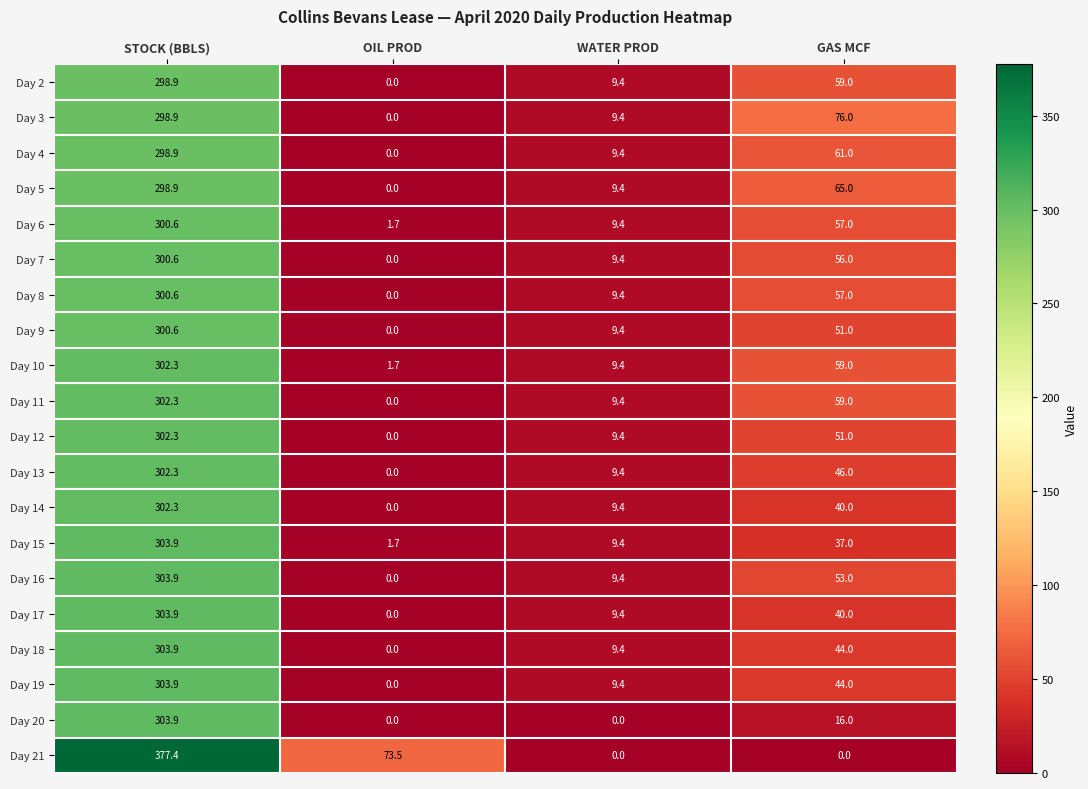

True or false: Day 4 has a value of 9.4 at WATER PROD.

True